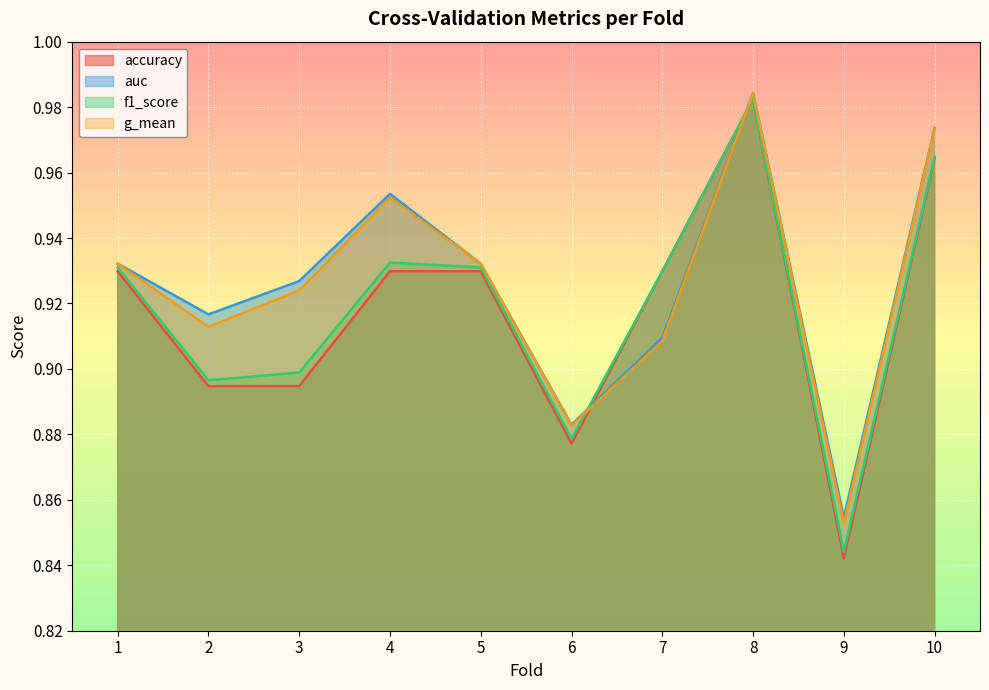

Reading right to left, extract all data points from this chart.

accuracy: 1.0	0.8	1.0	0.9	0.9	0.9	0.9	0.9	0.9	0.9
auc: 1.0	0.9	1.0	0.9	0.9	0.9	1.0	0.9	0.9	0.9
f1_score: 1.0	0.8	1.0	0.9	0.9	0.9	0.9	0.9	0.9	0.9
g_mean: 1.0	0.9	1.0	0.9	0.9	0.9	1.0	0.9	0.9	0.9